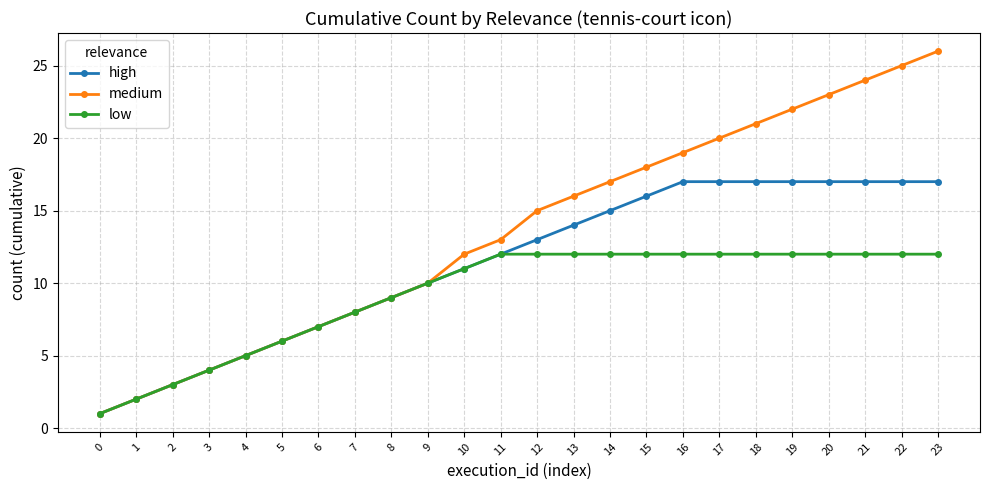

What is the difference between the high values at 4 and 7?

3